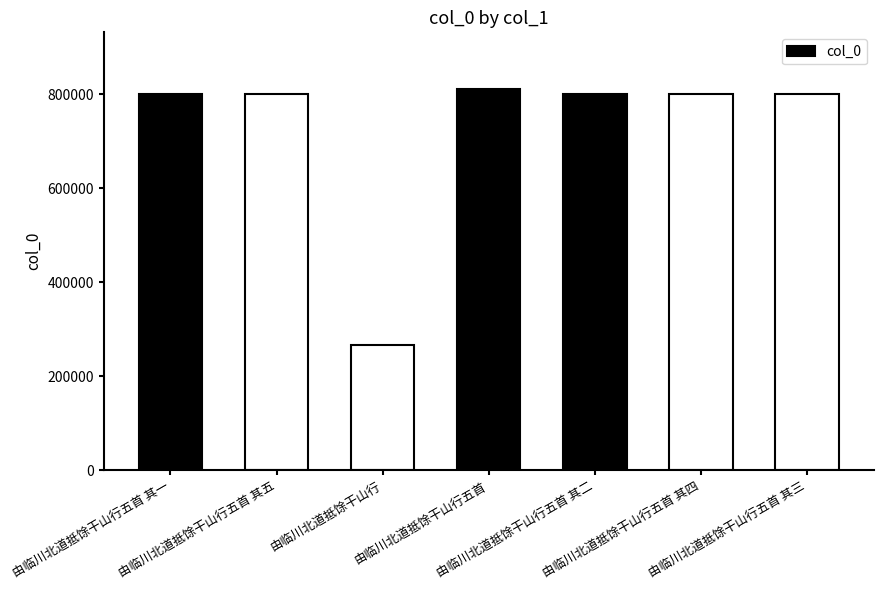

Count the number of data series in this chart.

1